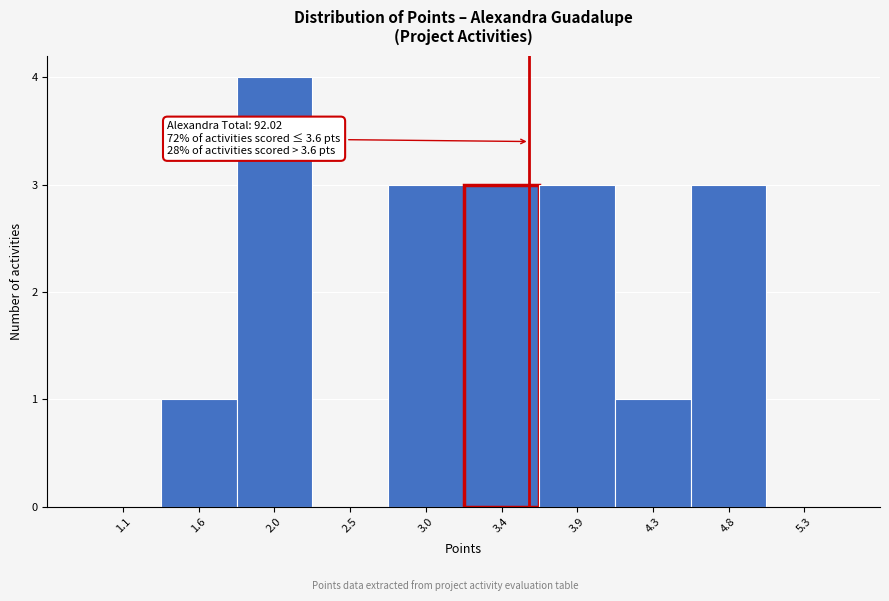

Over which range of the x-axis is the bar tallest?

1.82 to 2.28